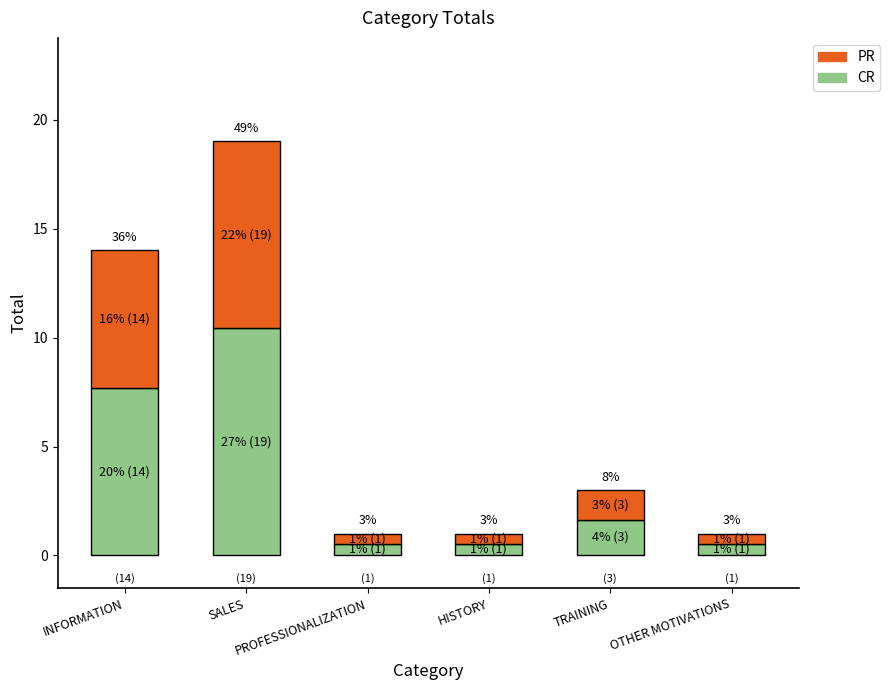

What is the highest value of the CR series?

10.5